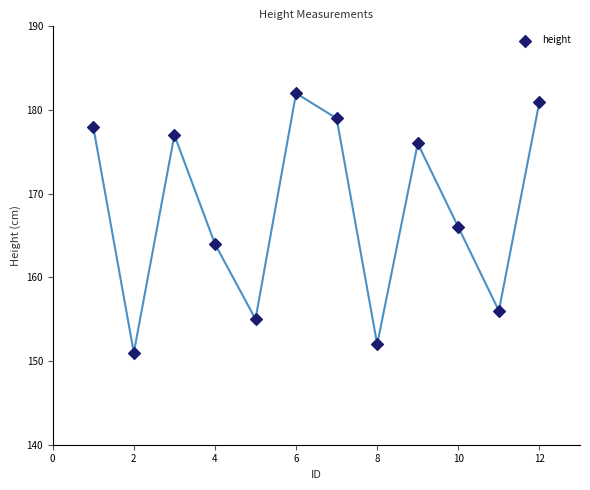

What is the average Y value?

168